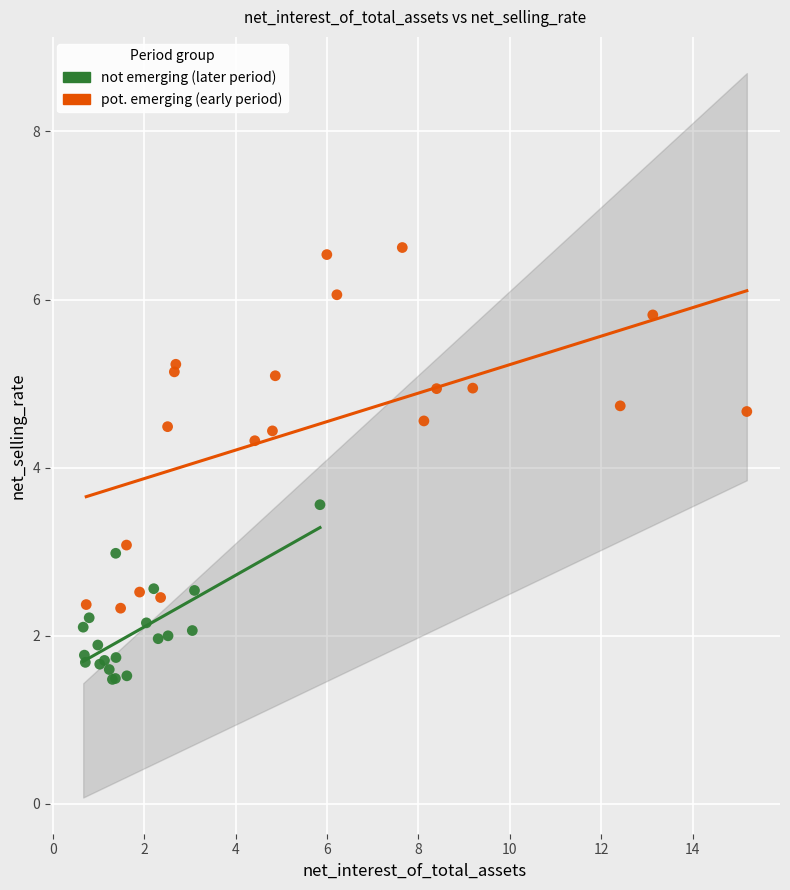

Which series reaches the minimum Y coordinate?

not emerging (later period)